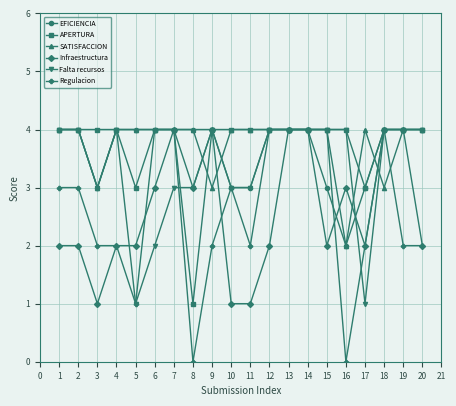

At which category does Infraestructura reach its first local valley?

3